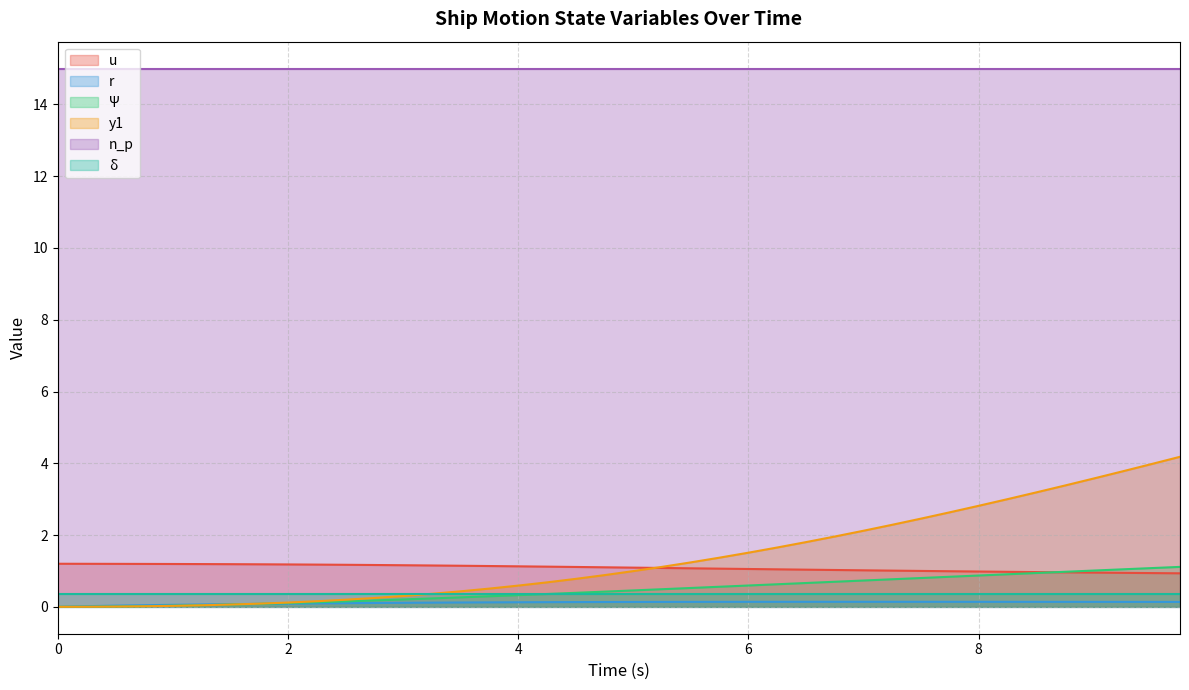

True or false: n_p and r intersect in this chart.

False